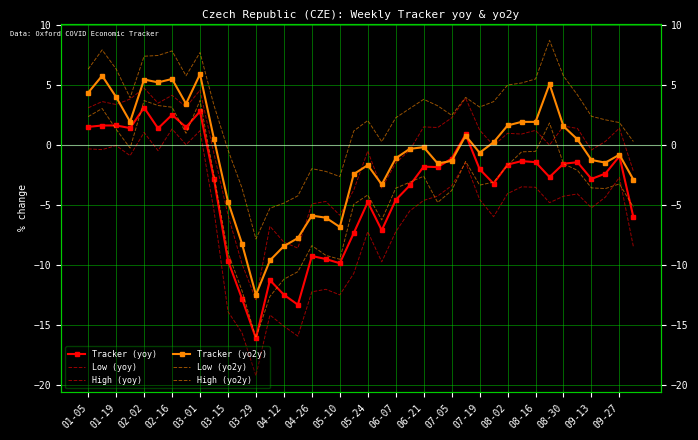

What value does the Low (yoy) series have at 37?

-4.3